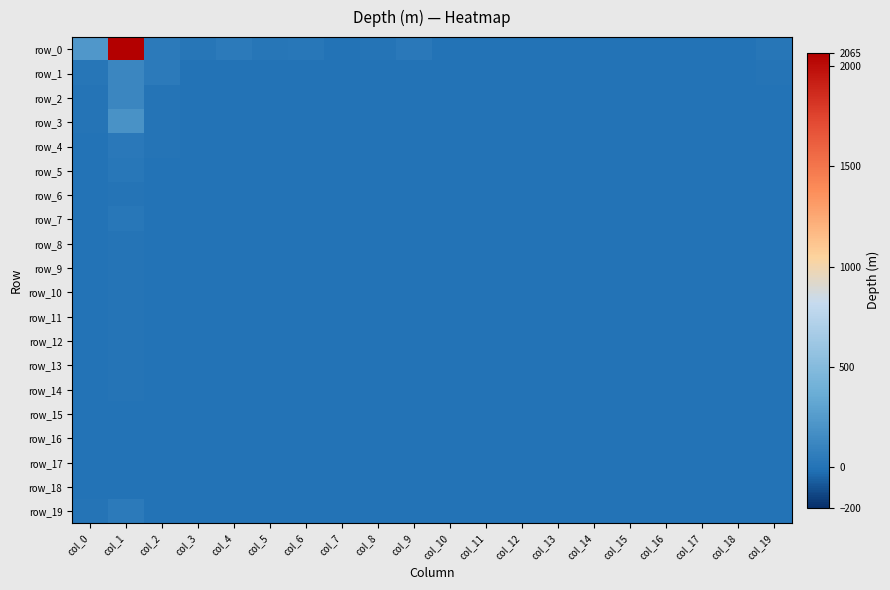

What is the total value across all series at col_16?

1